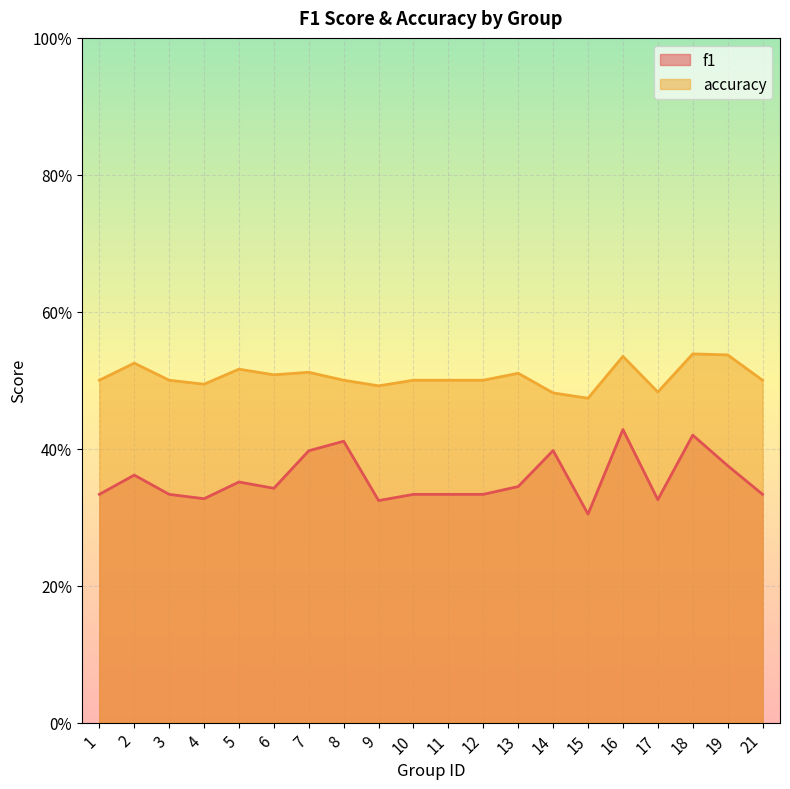

List the series in order of their peak value, lowest first.

f1, accuracy